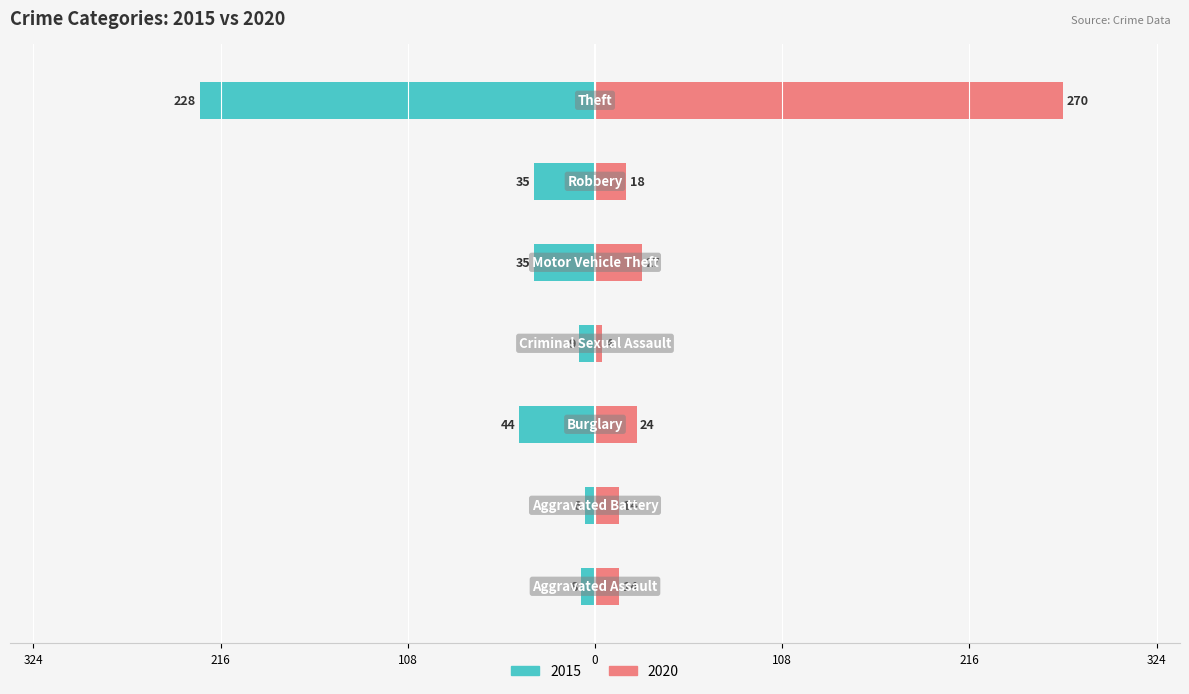

At which label is 2015 closest to -117?

Burglary